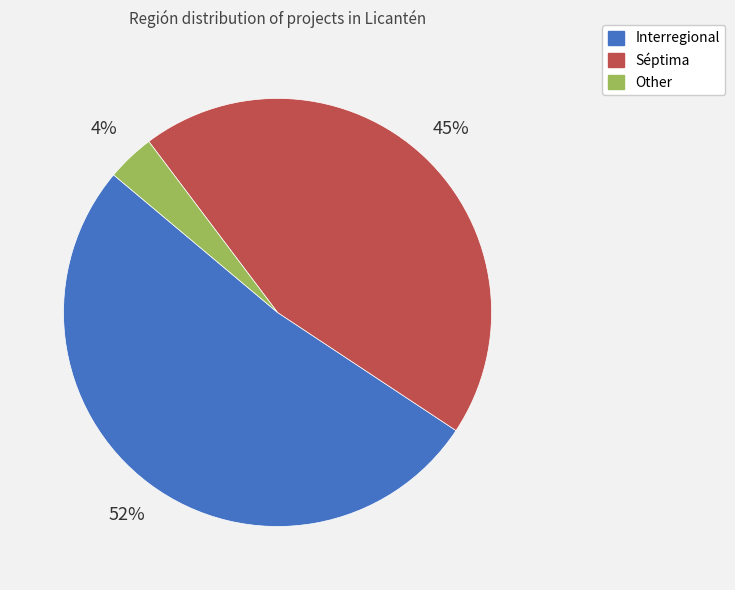

How many segments does this pie chart have?

3